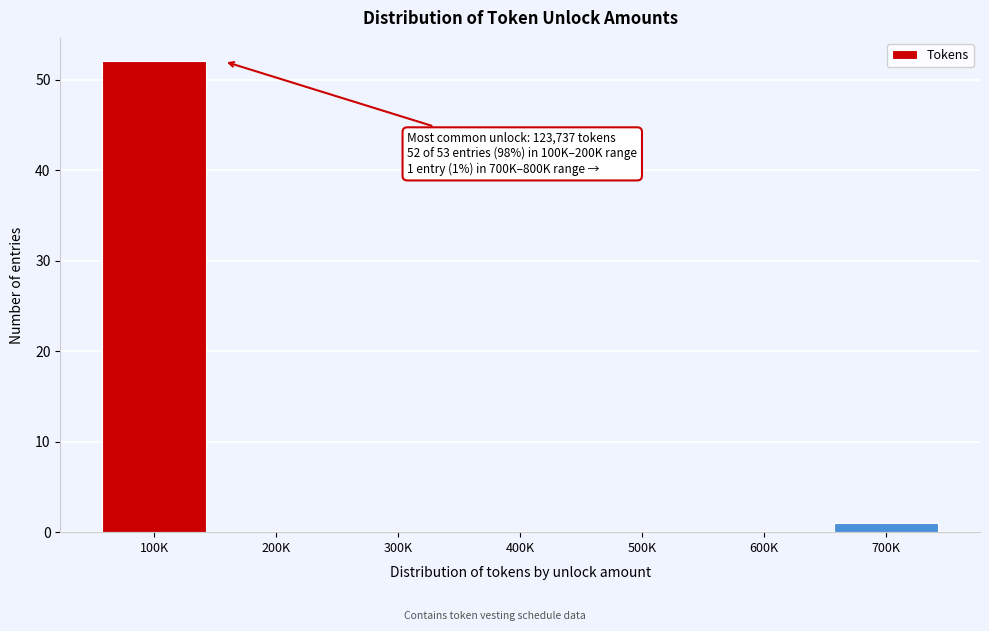

Reading left to right, list all the values displayed in this chart.

100K=52	200K=0	300K=0	400K=0	500K=0	600K=0	700K=1